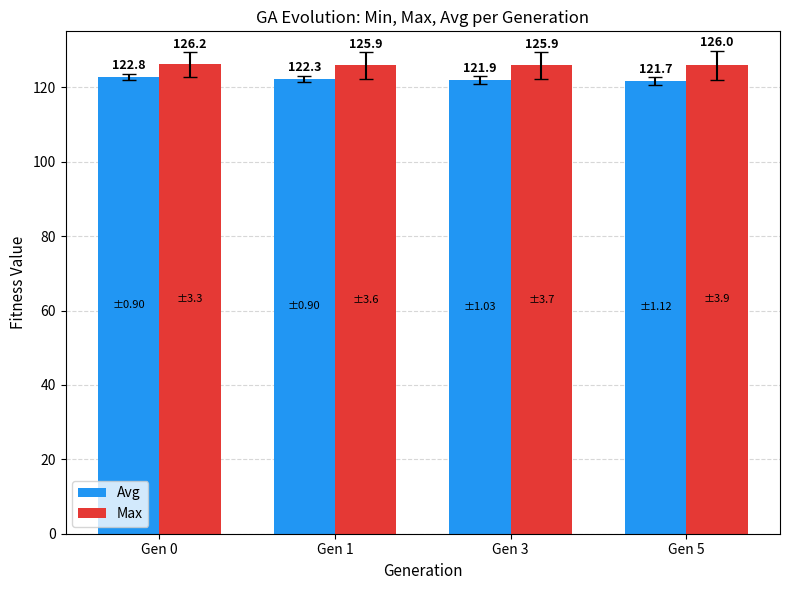

At which label does Avg reach its minimum?

Gen 5